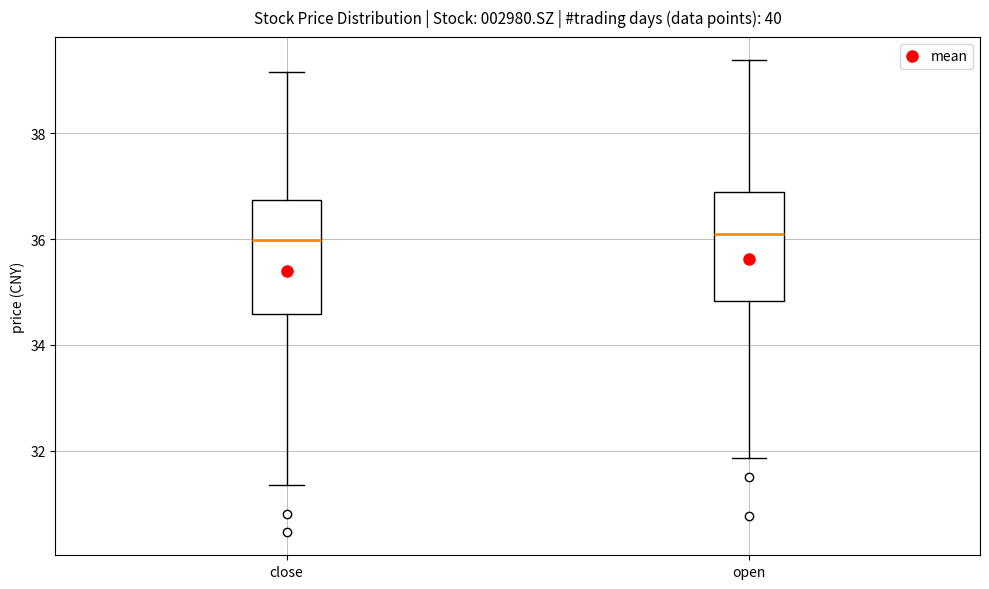

Reading left to right, transcribe this box plot: for each box, give where its median line is, the range the box spans, and where its two whiskers end, as read against the y-axis. The values are not printed on the chart, so give them approximately, as read against the axis.

close: median 36.0, box 34.6 to 36.8, whiskers 31.4 to 39.2
open: median 36.0, box 34.8 to 36.8, whiskers 31.8 to 39.4